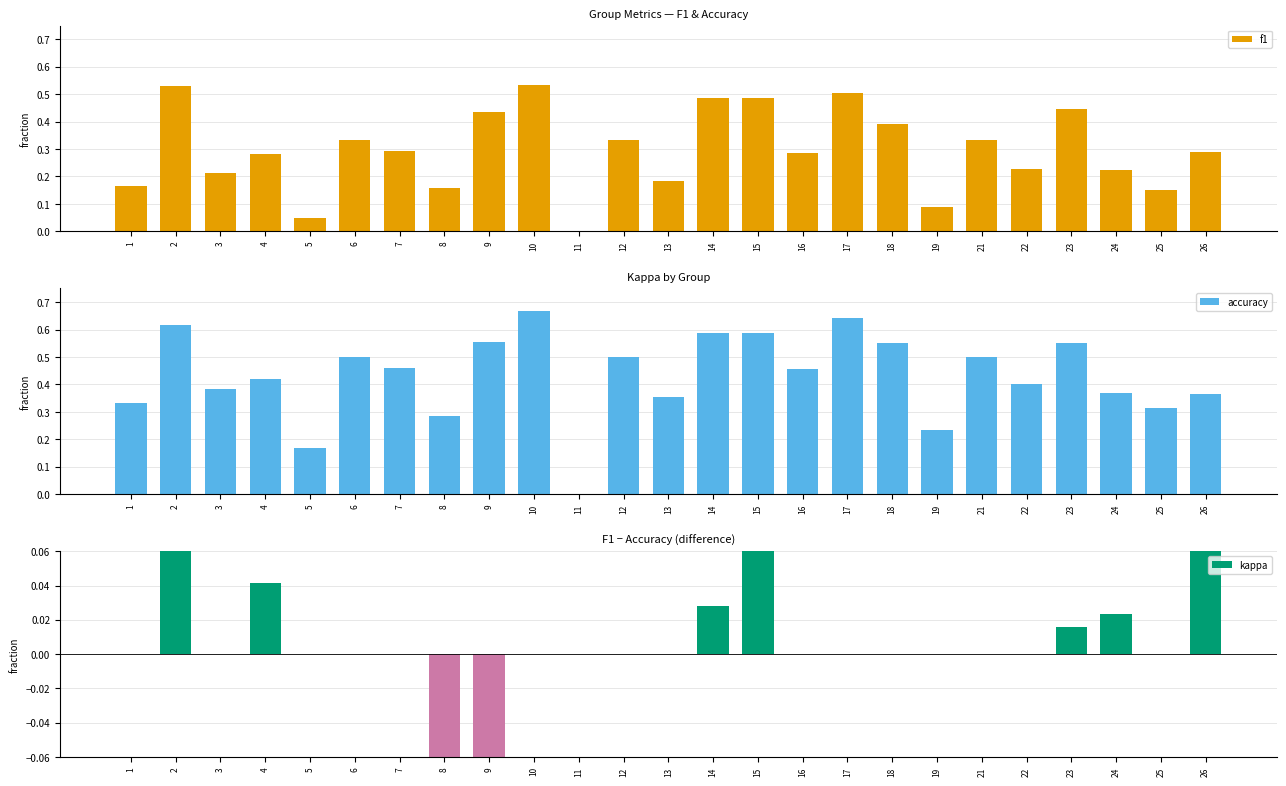

How many values in the kappa series exceed 0?

7